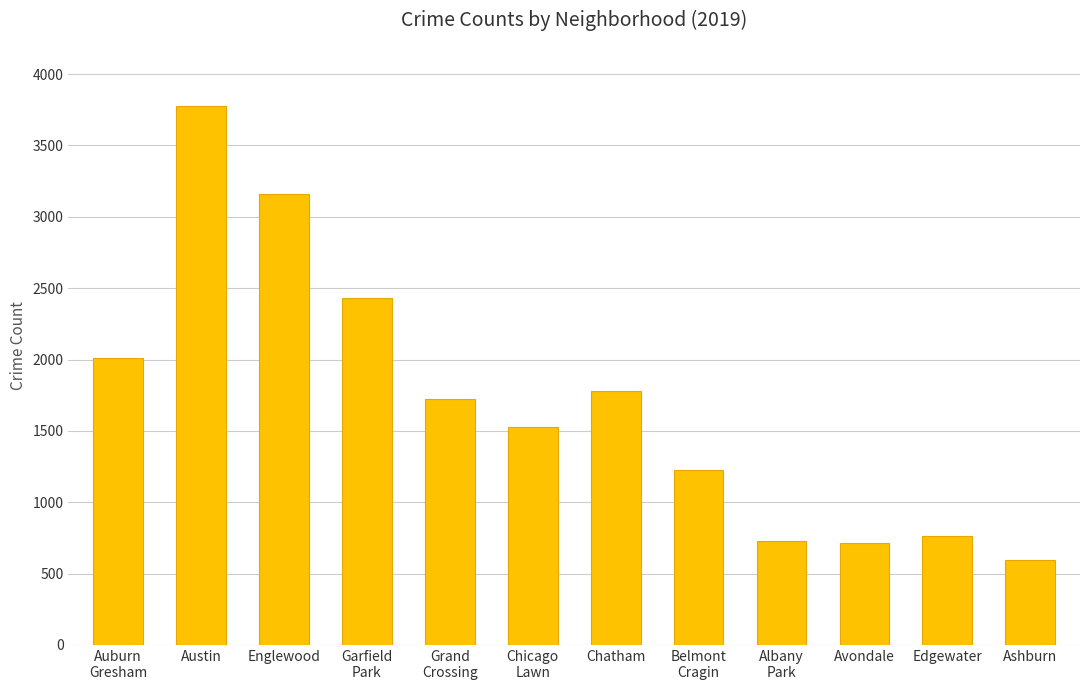

What value does the data have at Ashburn?

597